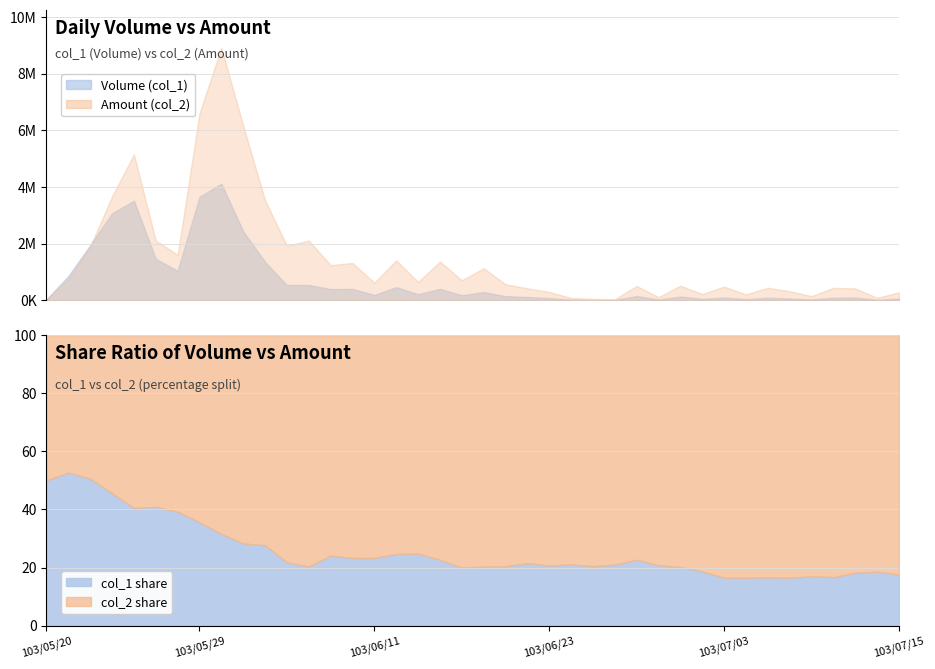

How many data points does each series have?

40